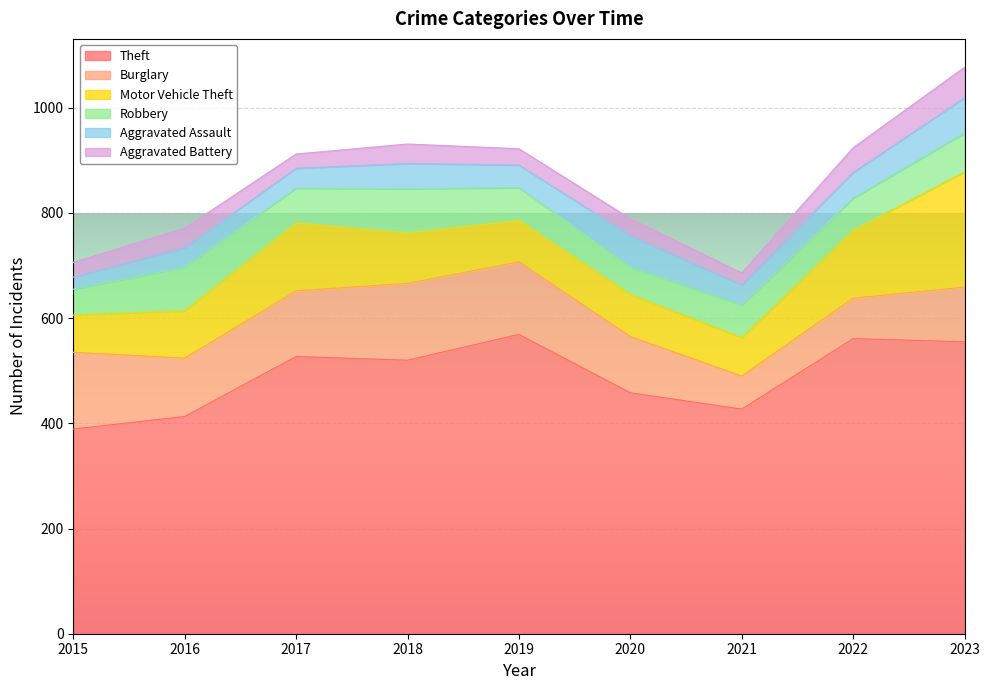

Does the chart display data point markers on the line(s)?

No